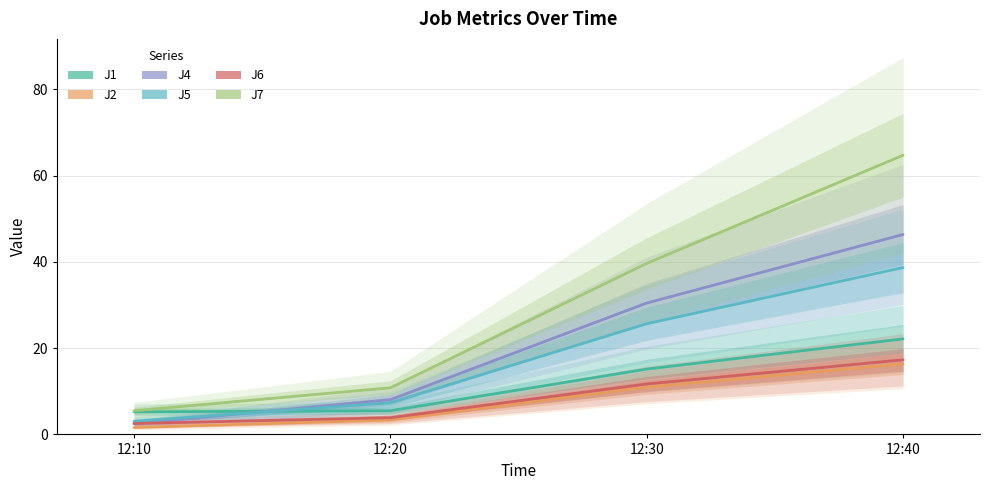

True or false: J5 and J6 cross at least once.

False